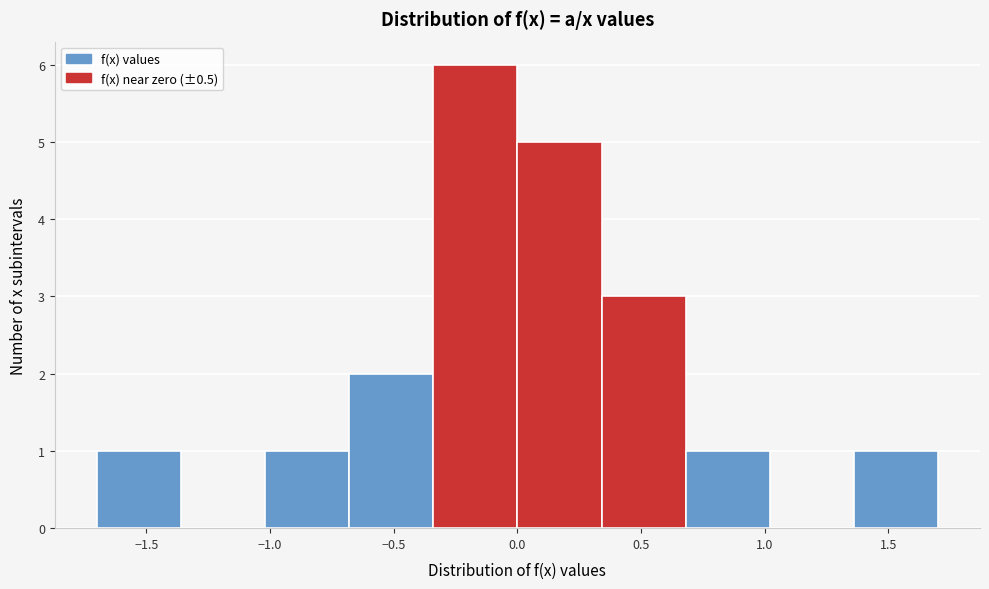

Reading left to right, transcribe this chart: for each bar, give the range it covers on the x-axis and its height. Neither the bar edges nor the heights are printed on the chart, so give them approximately, as read against the axes.

-1.70 to -1.36: 1
-1.36 to -1.02: 0
-1.02 to -0.68: 1
-0.68 to -0.34: 2
-0.34 to 0.00: 6
0.00 to 0.34: 5
0.34 to 0.68: 3
0.68 to 1.02: 1
1.02 to 1.36: 0
1.36 to 1.70: 1